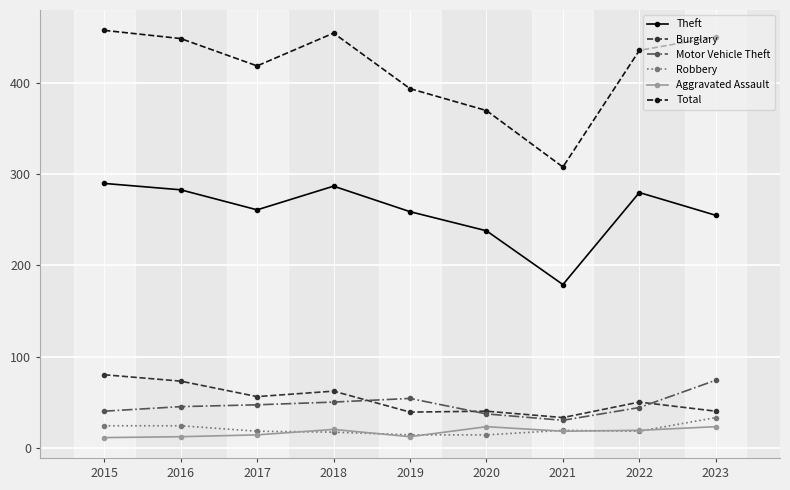

Which series changed the most between 2017 and 2020?

Total